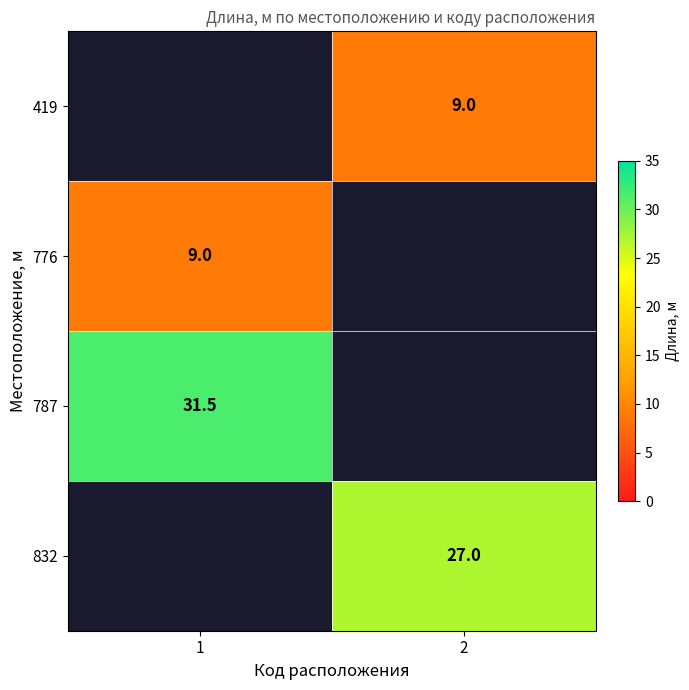

Is the value of 419 at 2 greater than the value of 787 at 1?

No